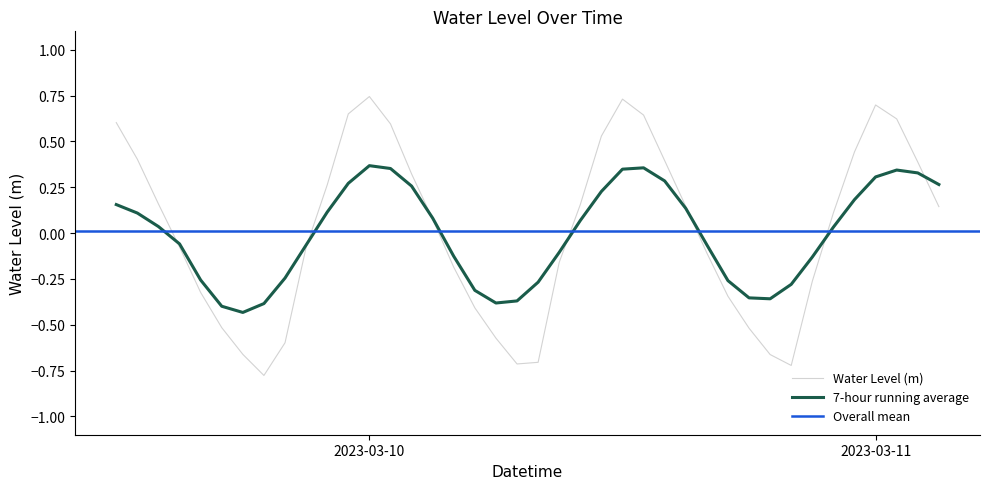

The value of 7-hour running average at 2023-03-10 is 0.6. True or false?

False